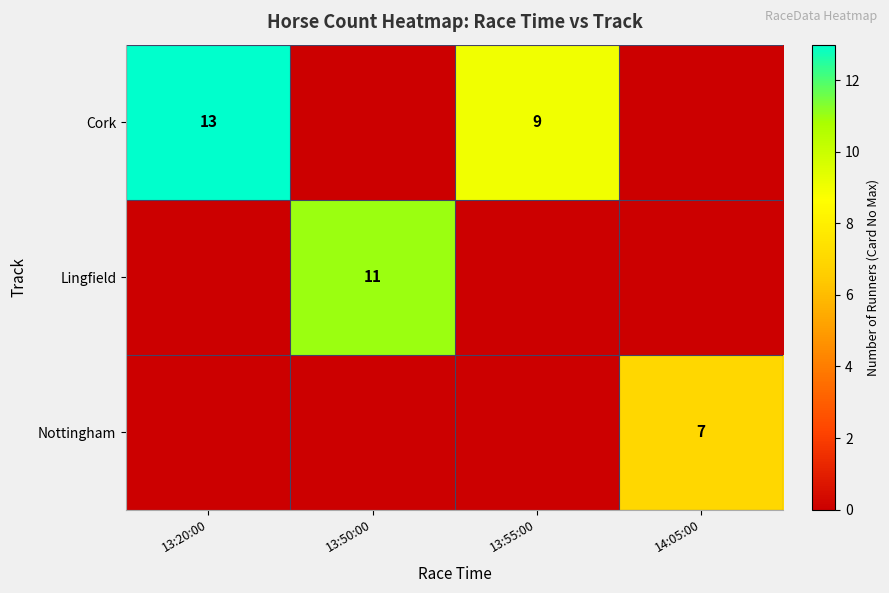

Is it true that Lingfield equals 6 at 13:50:00?

False